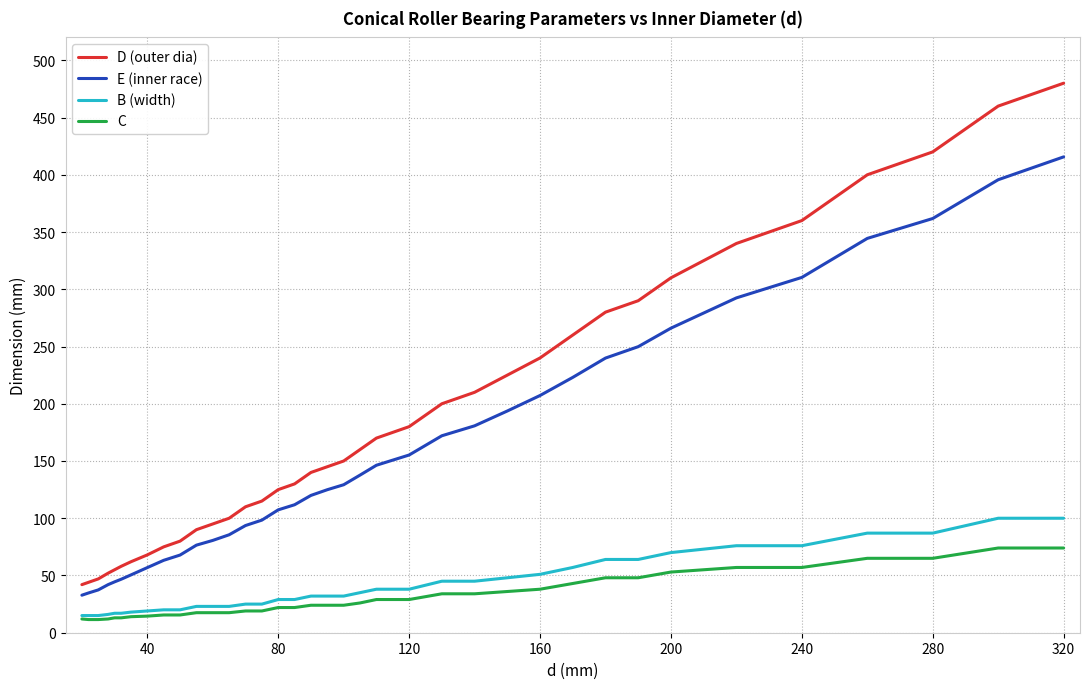

What are all the series names shown in the legend?

D (outer dia), E (inner race), B (width), C